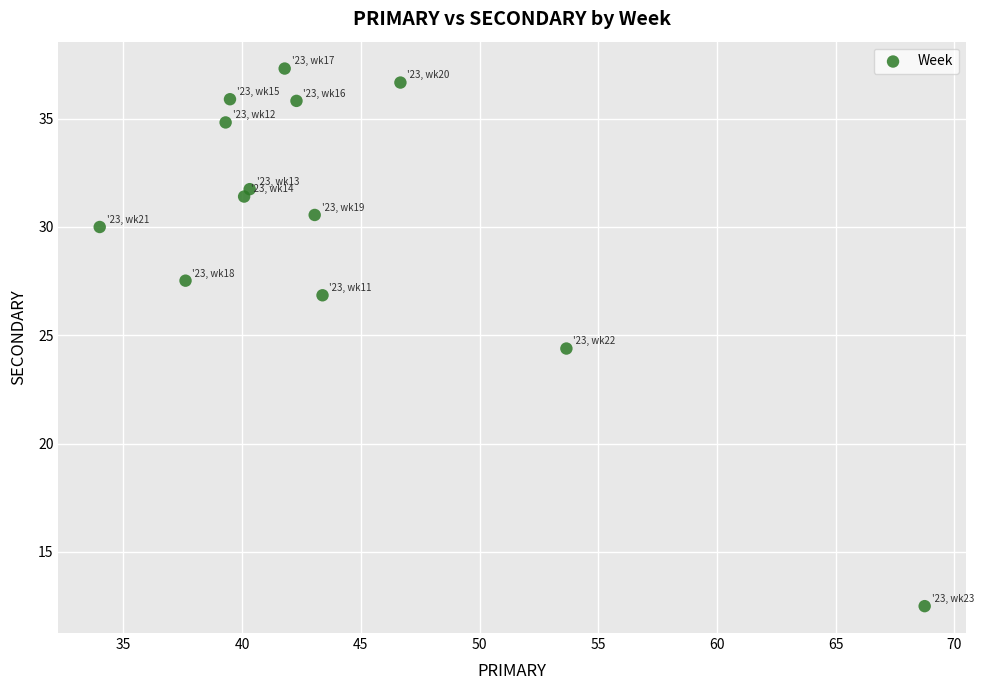

What is the range of Y values (max minus min)?

24.8